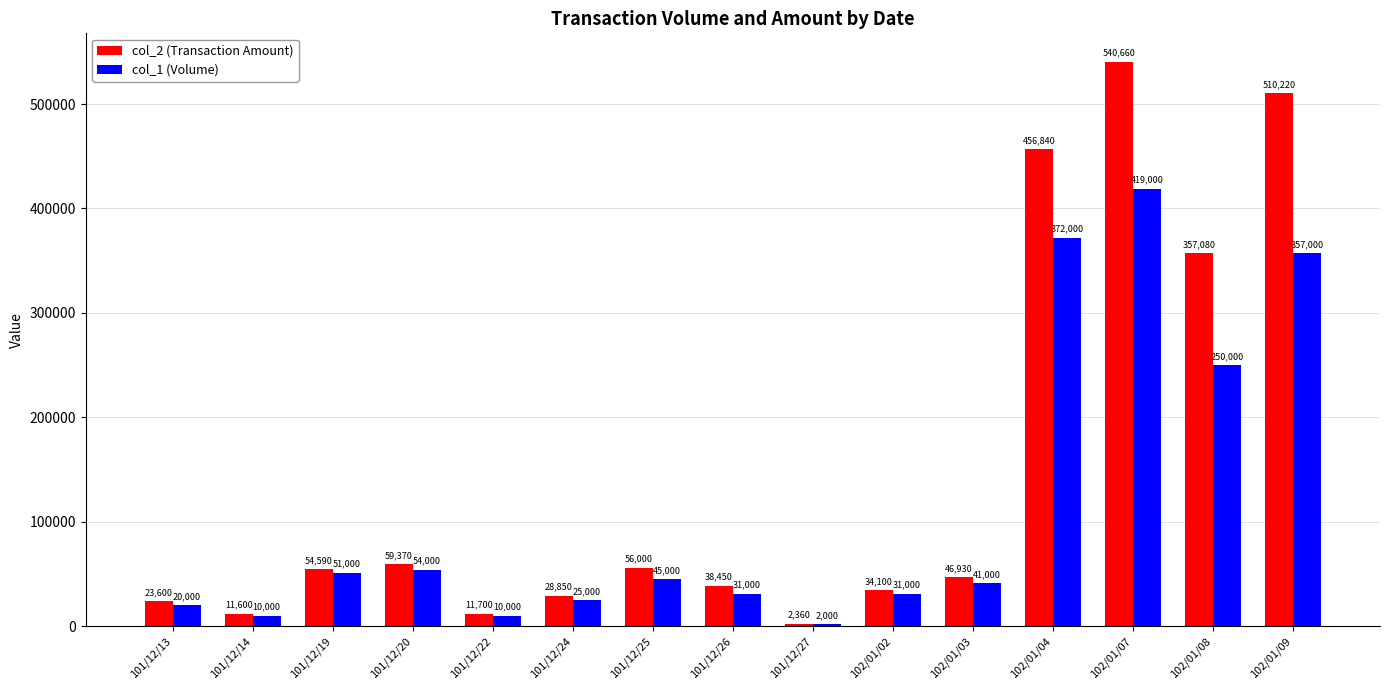

Which category has the highest value in the col_1 (Volume) series?

102/01/07